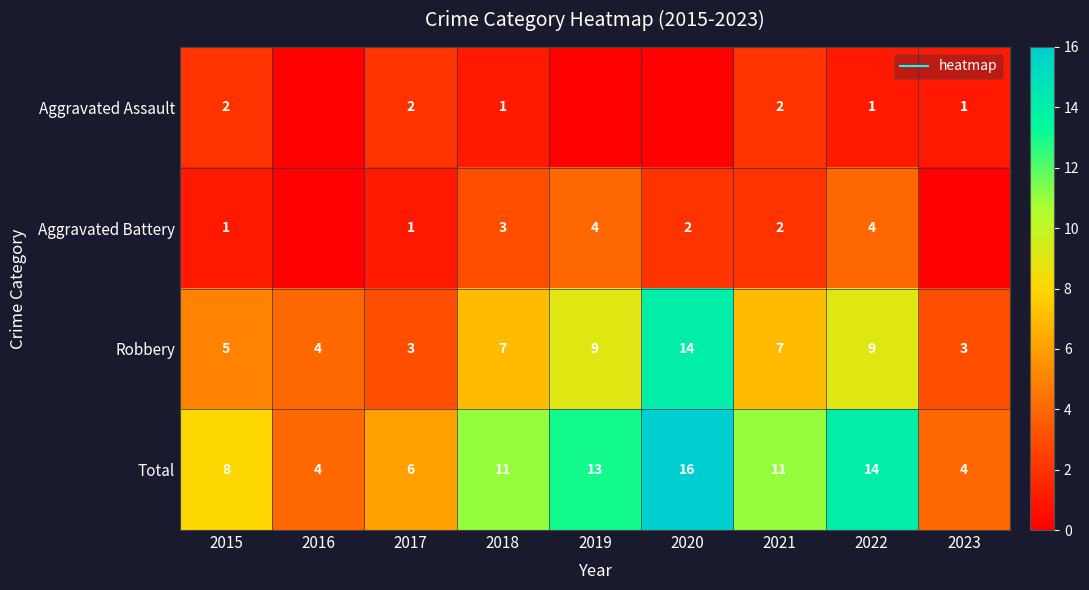

What is the maximum value for Total?

16